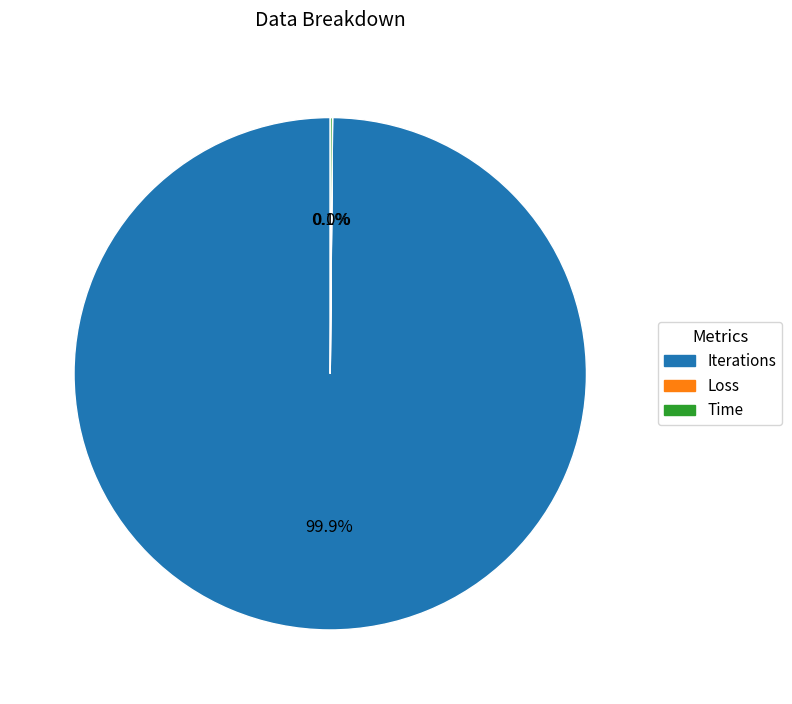

Is there any slice that represents more than half of the pie?

Yes